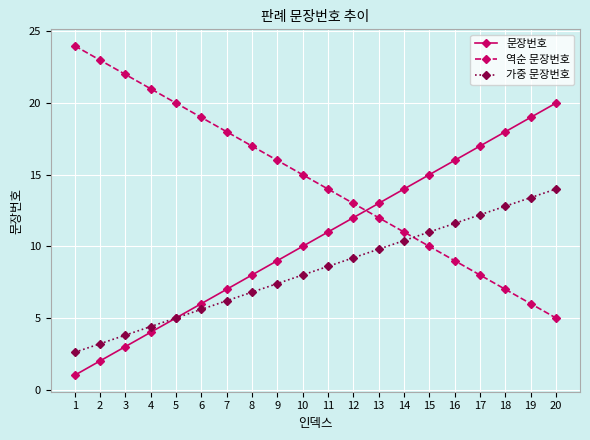

What is the highest value of the 가중 문장번호 series?

14.0